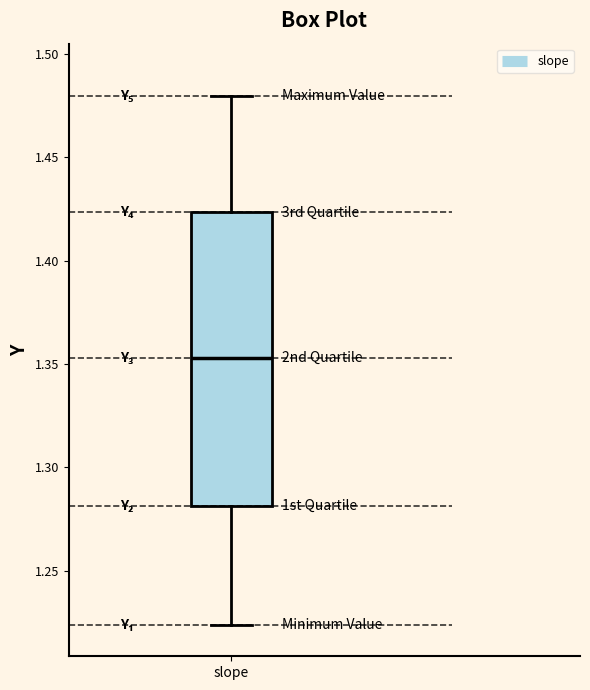

Read this box plot against the y-axis: the position of the median line, the range covered by the box, and the ends of both whiskers. The values are not printed on the chart, so give them approximately, as read against the axis.

median 1.355, box 1.280 to 1.425, whiskers 1.225 to 1.480